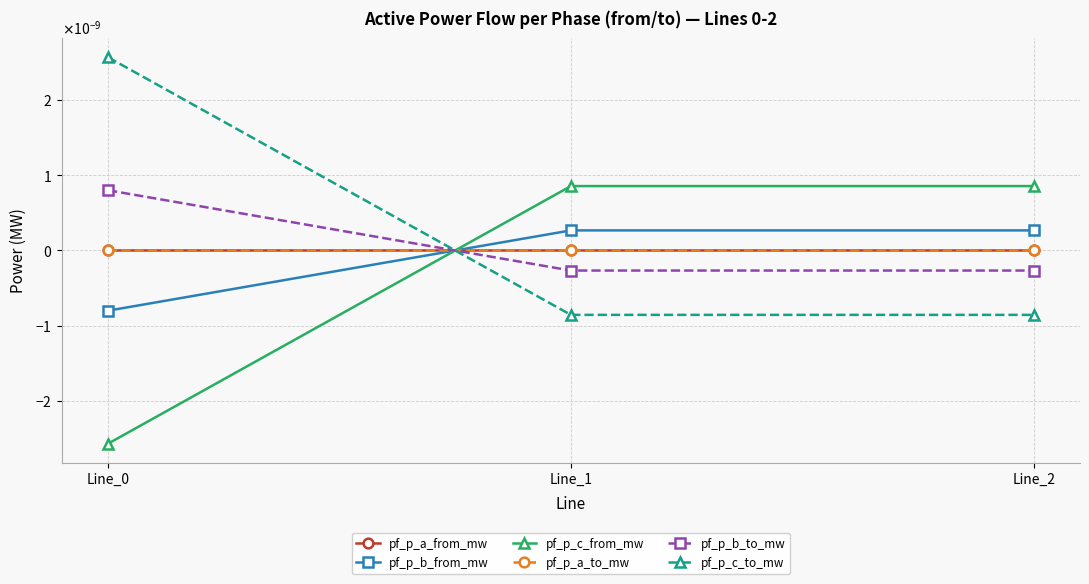

Is this an area chart (filled region under the line)?

No